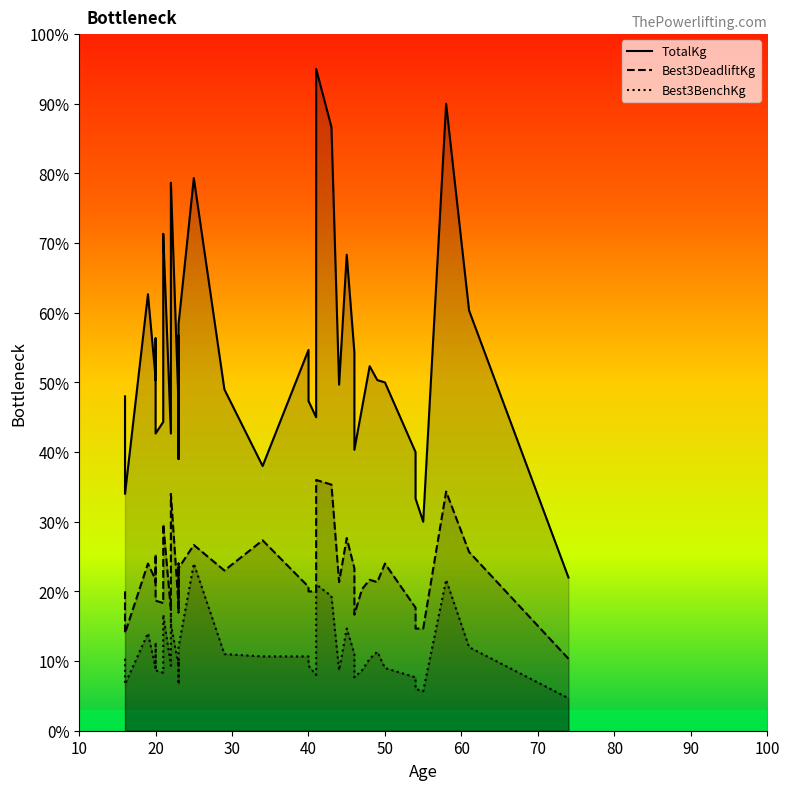

The Best3BenchKg series shows 120.5 at 14. True or false?

False